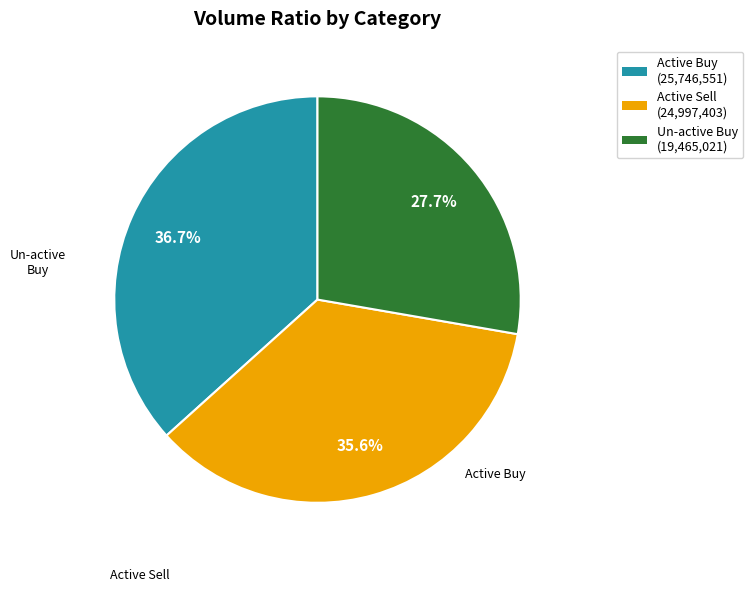

To the nearest percent, what is the difference between the largest and smallest slice percentages?

9%